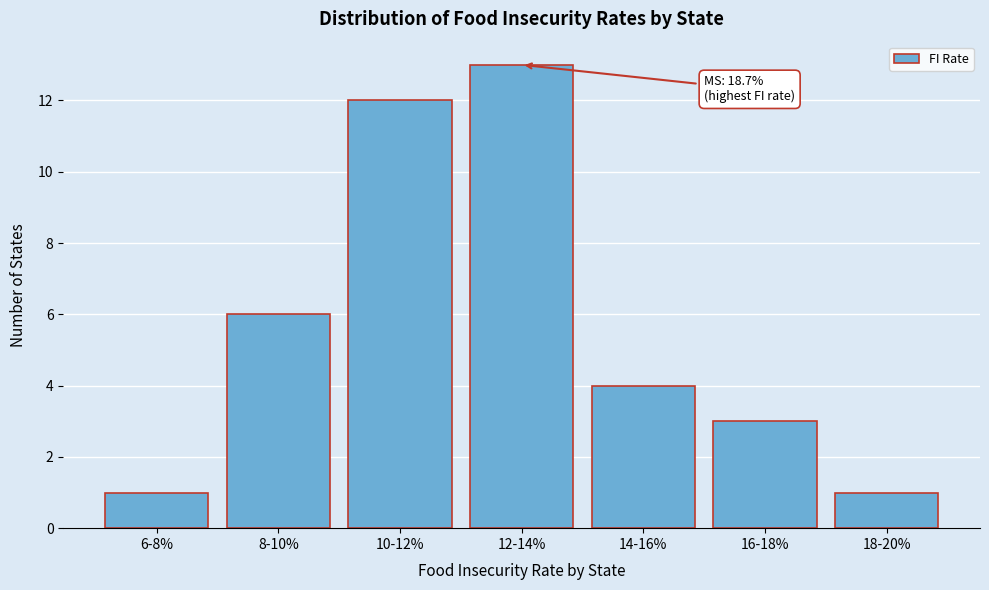

Reading left to right, what are all the values shown in this chart?

6-8%=1	8-10%=6	10-12%=12	12-14%=13	14-16%=4	16-18%=3	18-20%=1